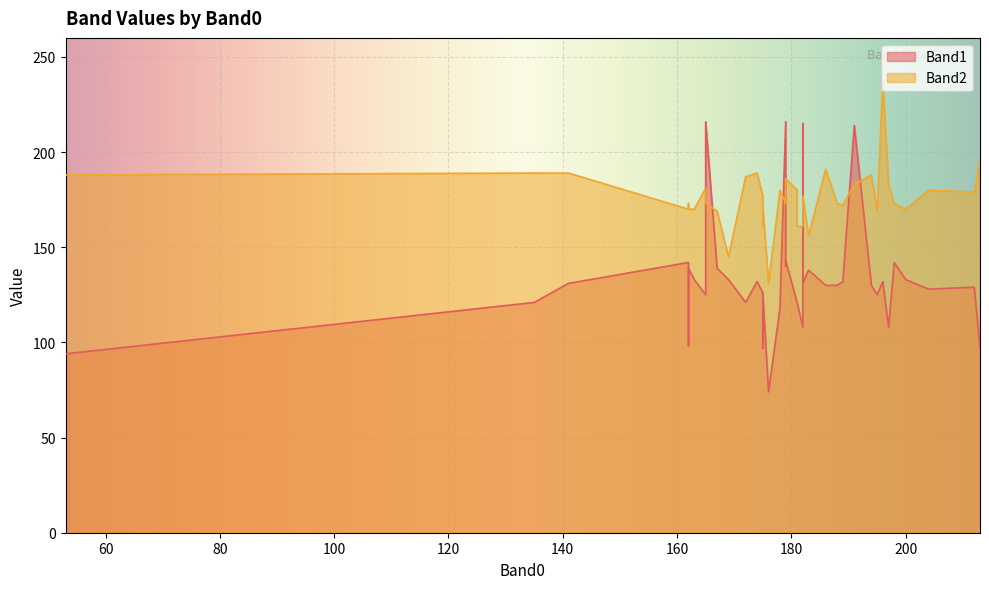

Count the number of categories in the chart.

40